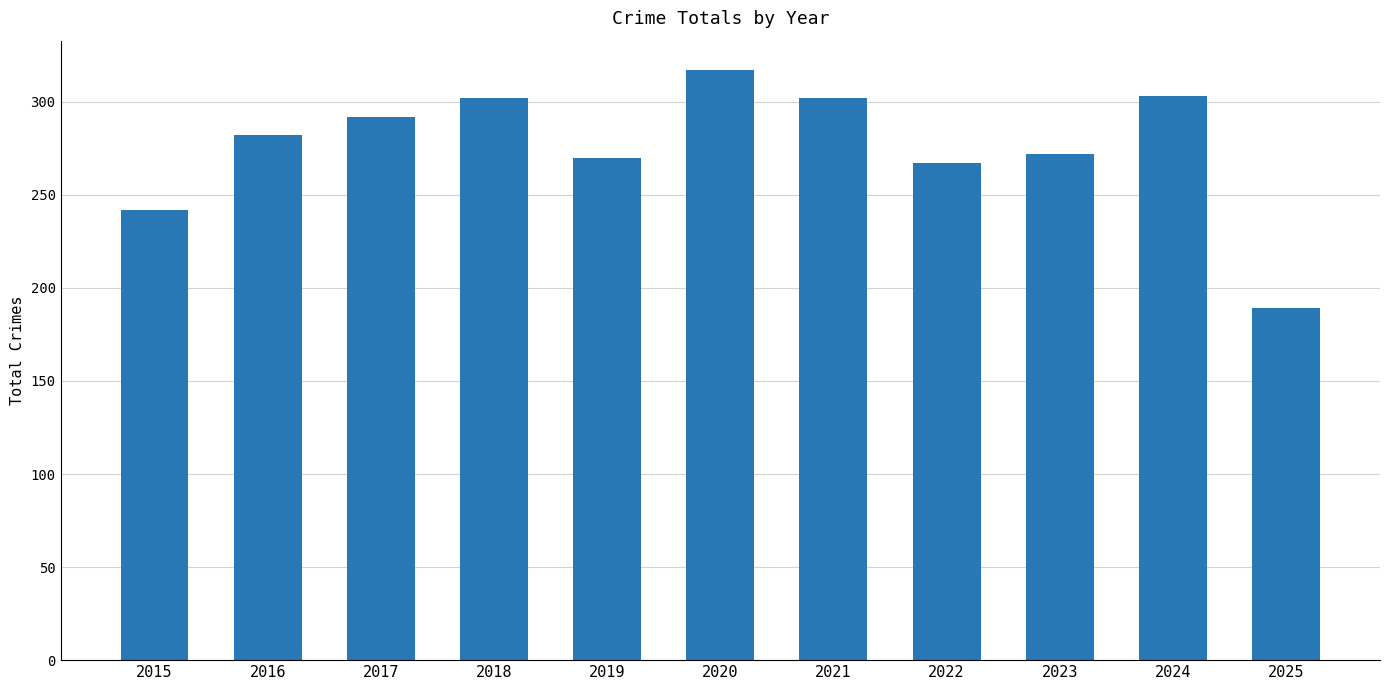

True or false: the data shows 203 at 2018.

False